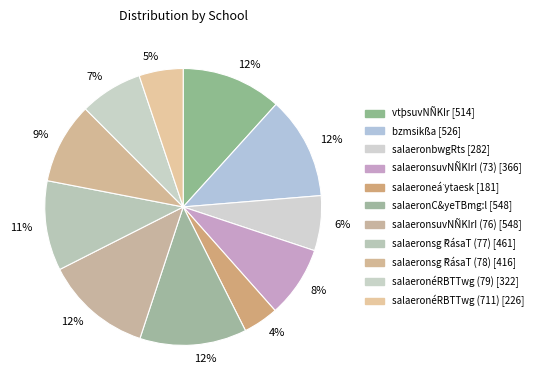

How many segments does this pie chart have?

11